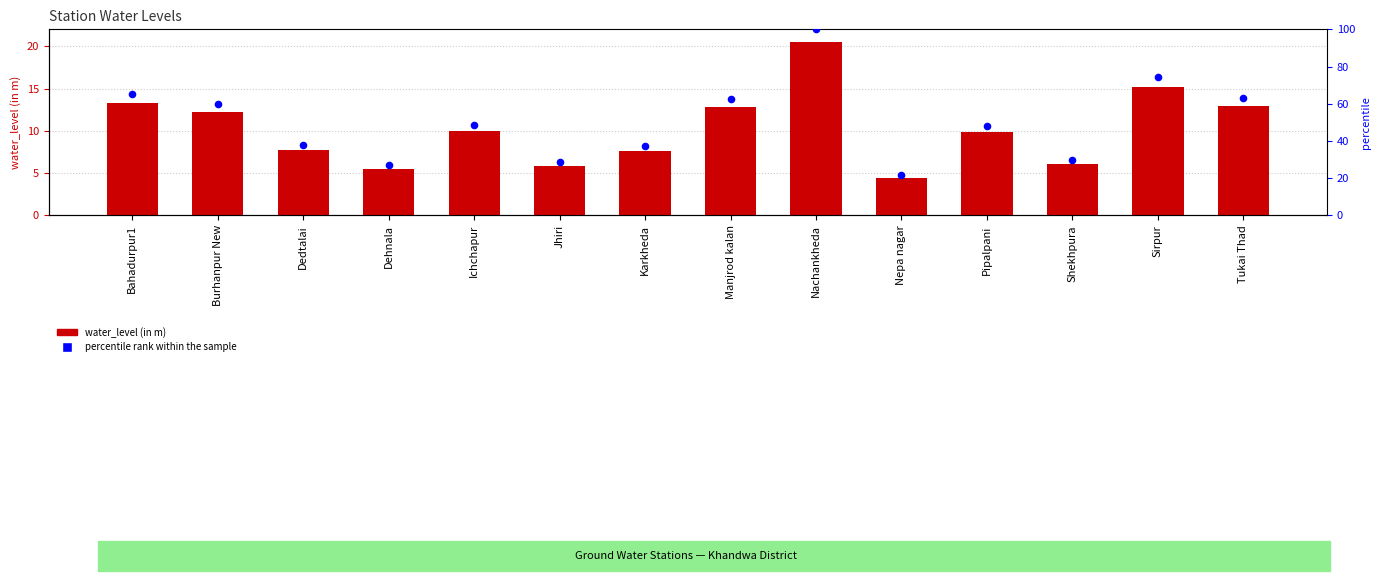

What are all the series names shown in the legend?

water_level (in m), percentile rank within the sample